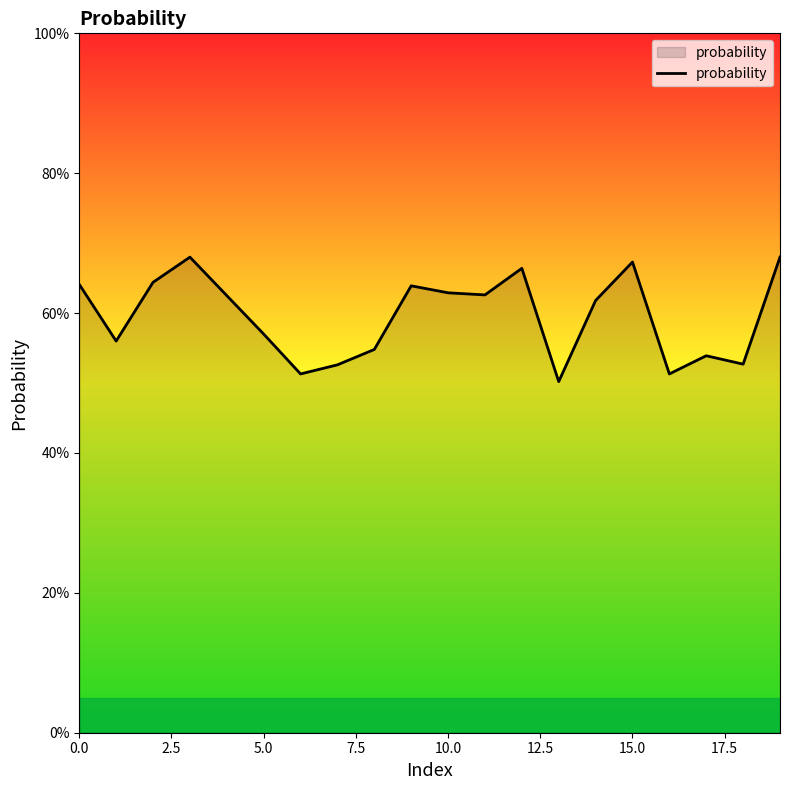

Does the chart have visible grid lines?

No